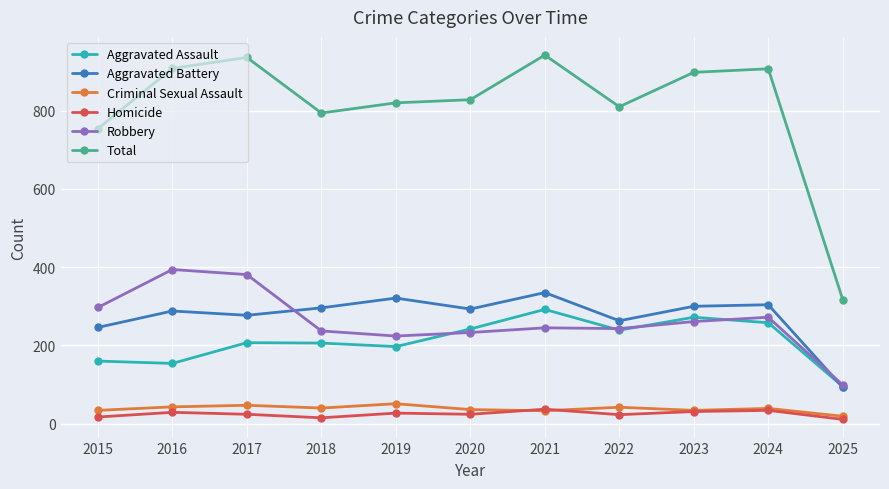

Which series has the largest range (max minus min)?

Total